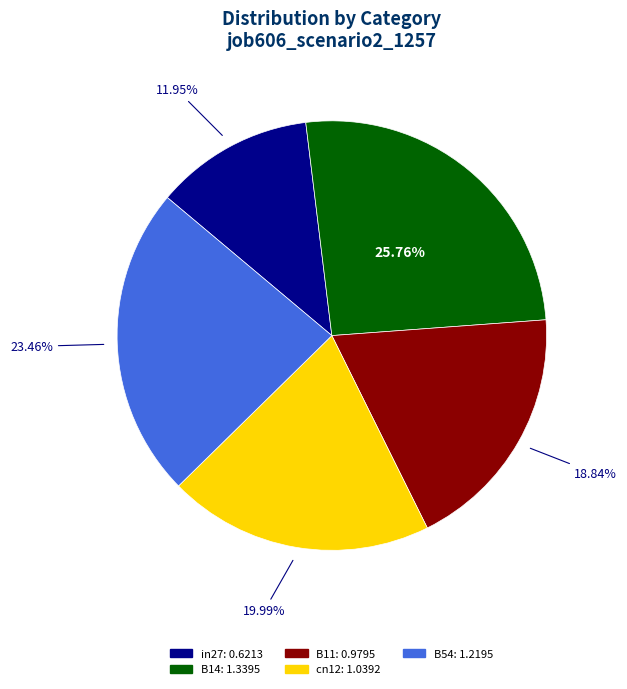

Does B11 represent more than half of the total?

No